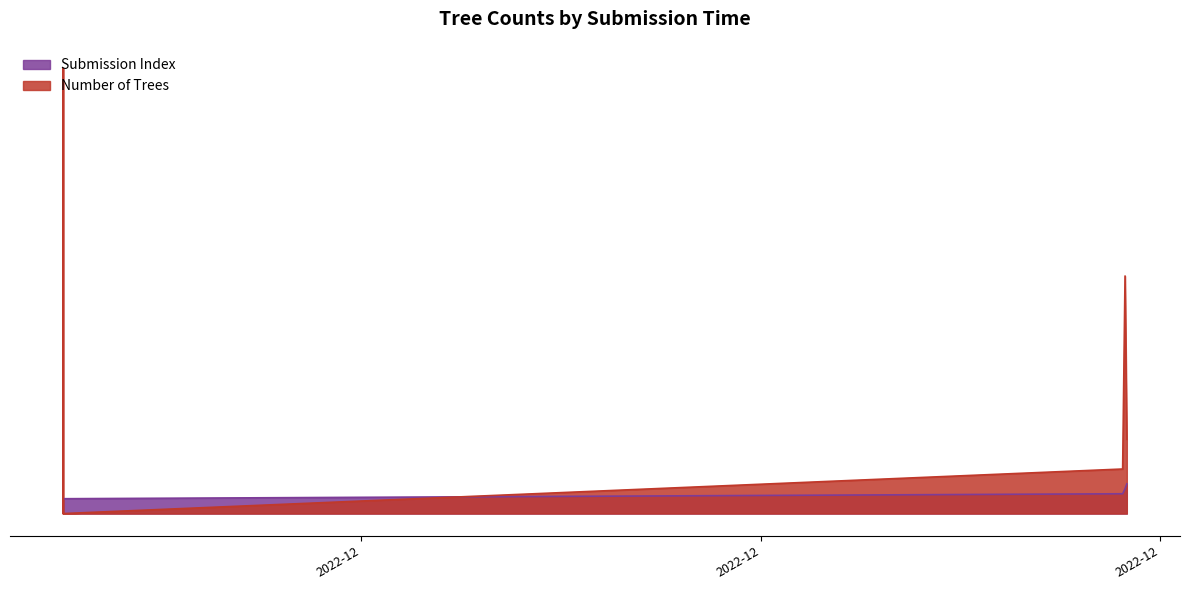

What is the minimum value for Submission Index?

1